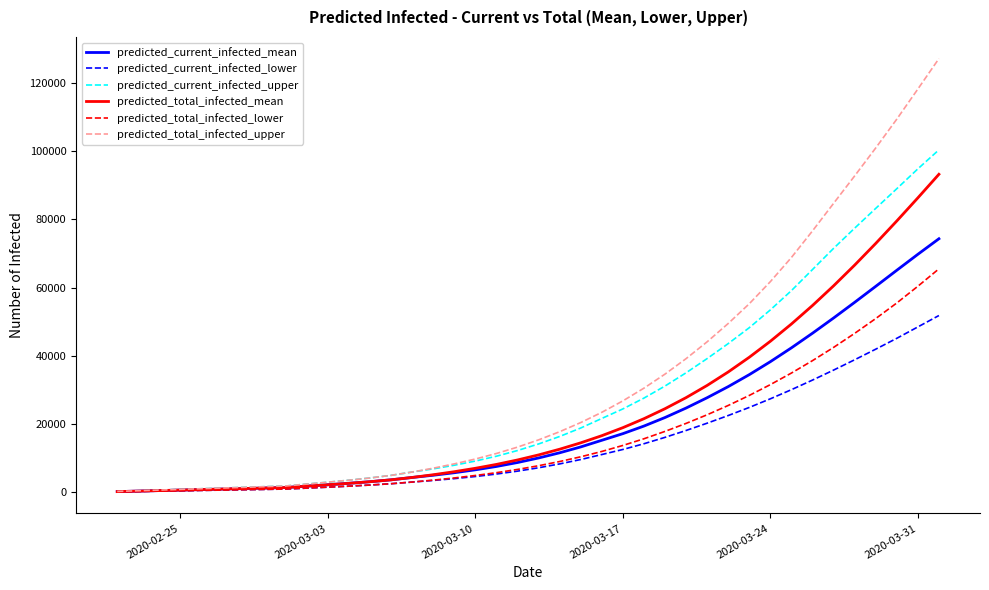

Rank the series by their maximum value, from highest to lowest.

predicted_total_infected_upper, predicted_current_infected_upper, predicted_total_infected_mean, predicted_current_infected_mean, predicted_total_infected_lower, predicted_current_infected_lower